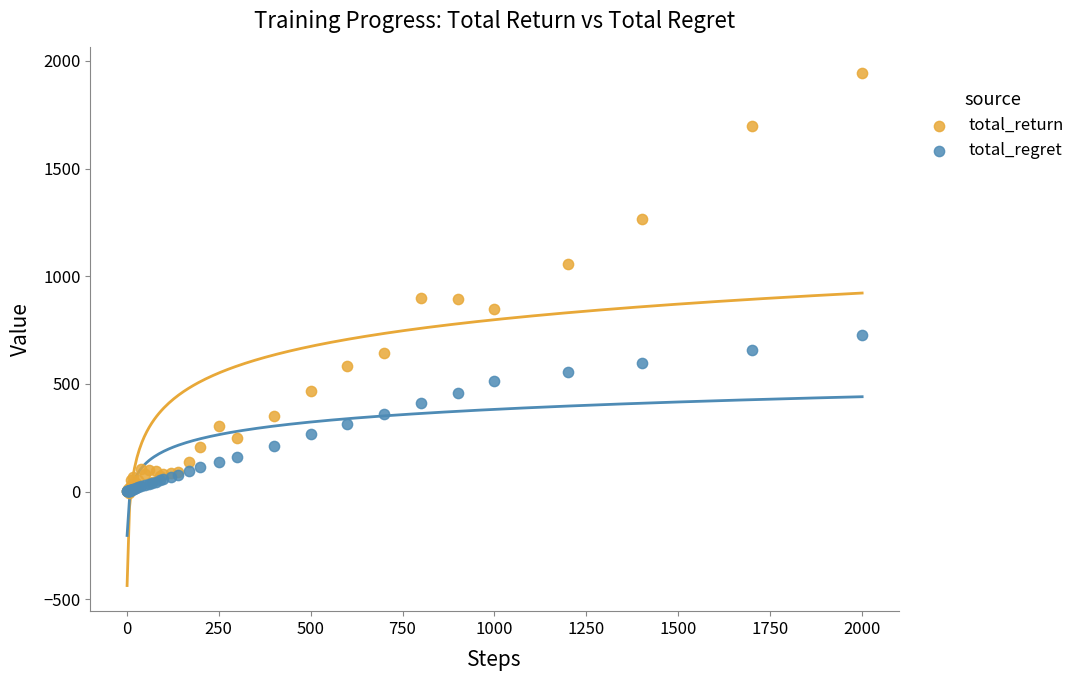

What are all the series names shown in the legend?

total_return, total_regret